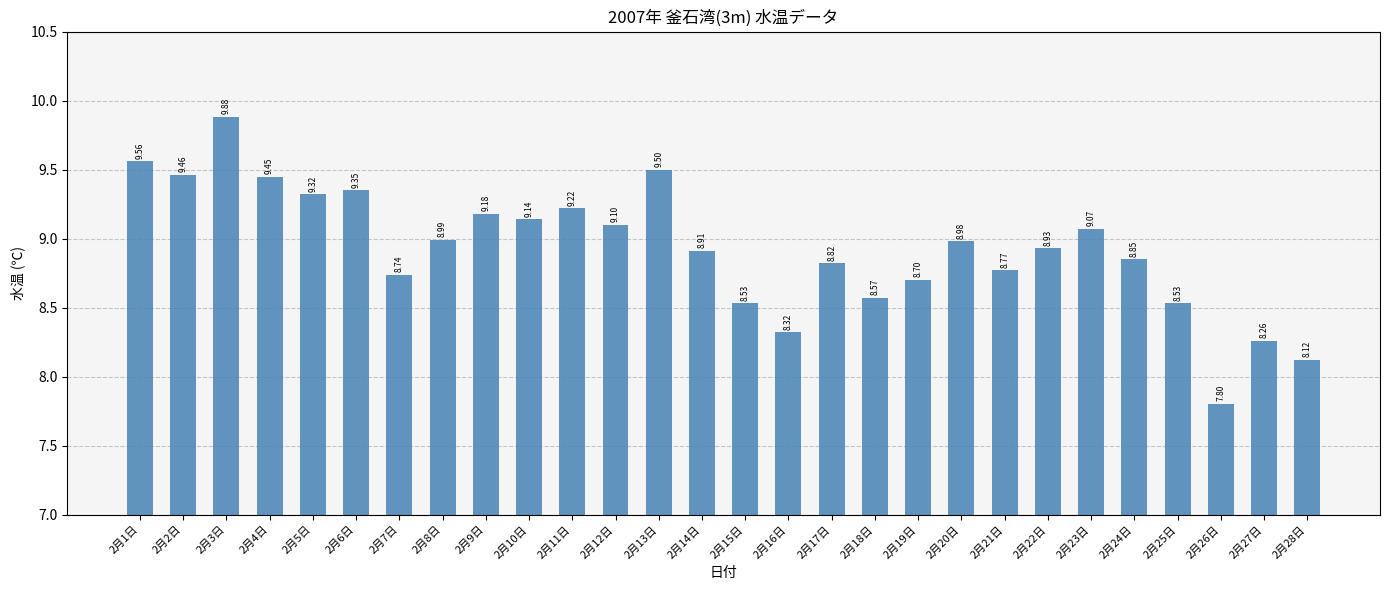

True or false: the data shows 4.3 at 2月7日.

False